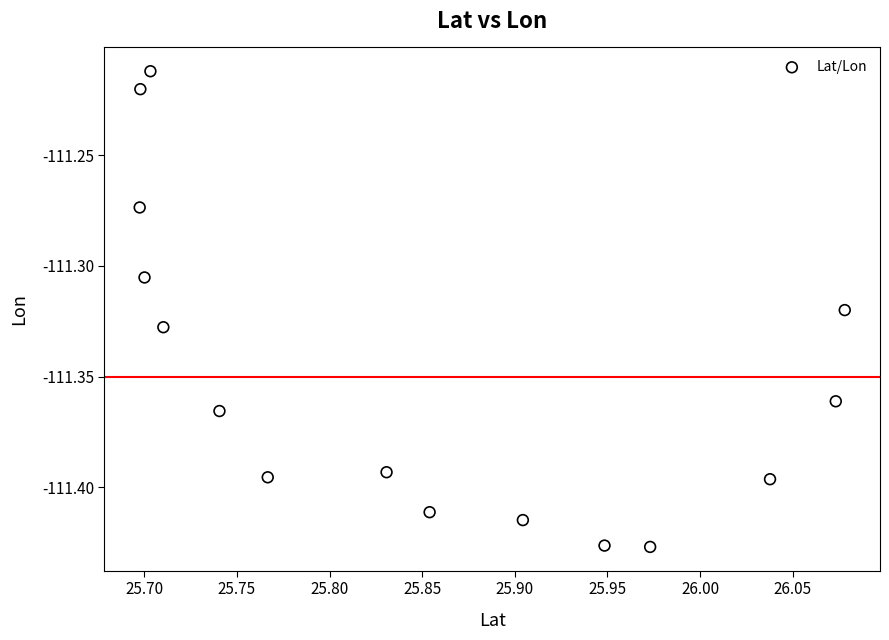

What is the range of X values (max minus min)?

0.4